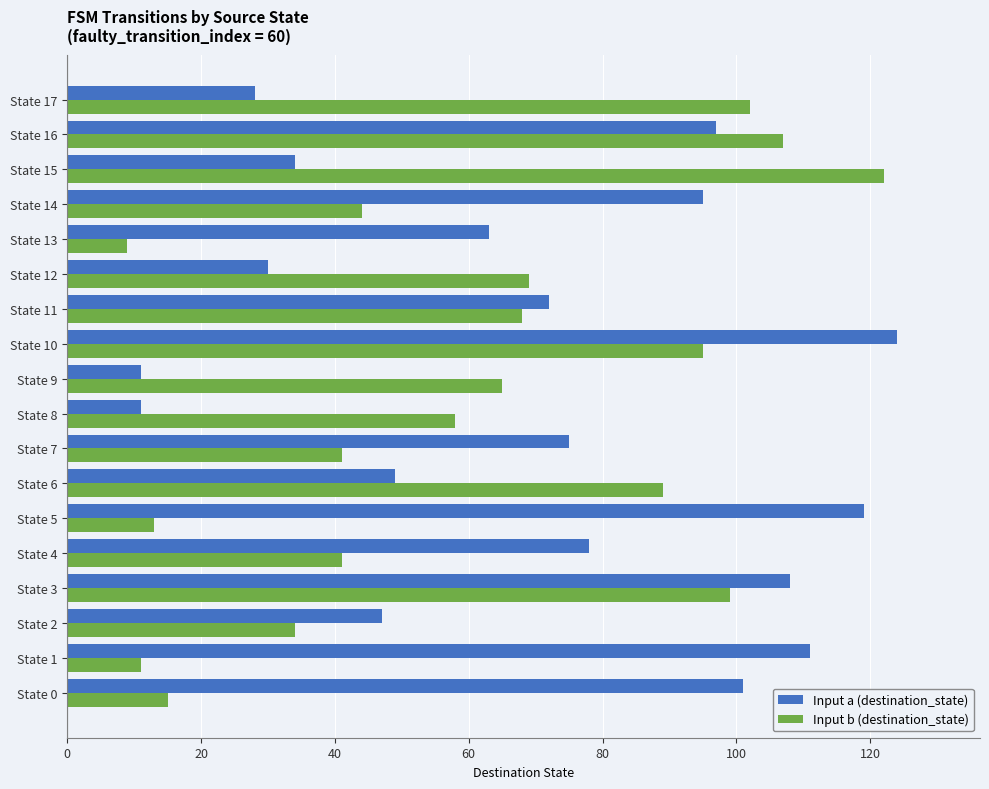

Between State 8 and State 17, which series saw the biggest shift?

Input b (destination_state)